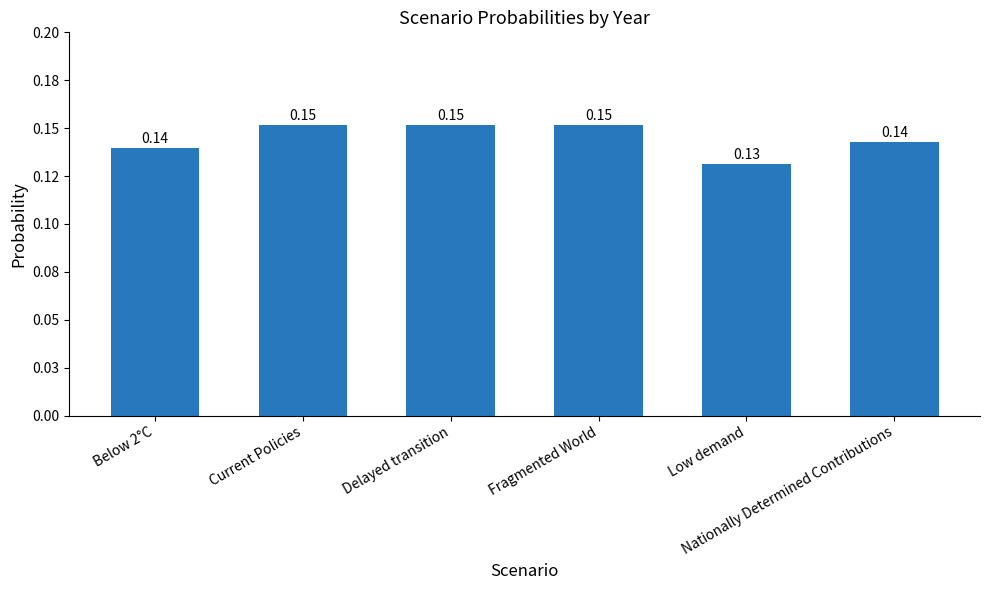

At which label is the value closest to 0?

Low demand